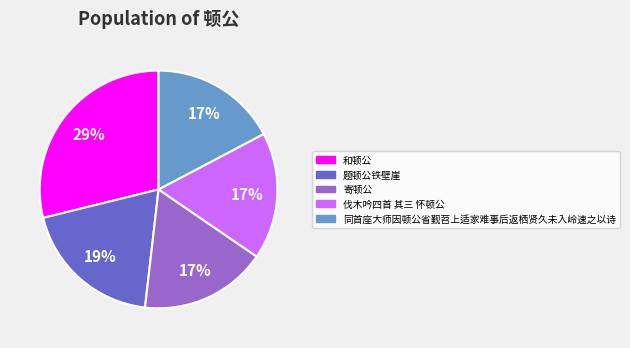

What percentage is the 同首座大师因顿公省觐苕上适家难事后返栖贤久未入岭速之以诗 slice, to the nearest percent?

17%